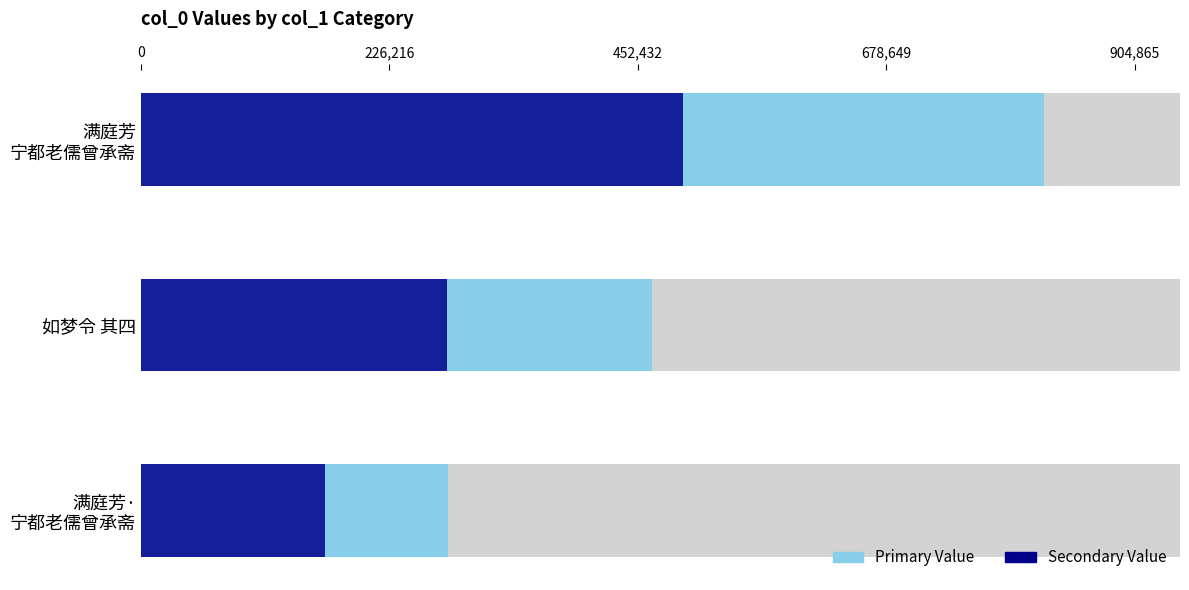

Is the value of Primary Value at 满庭芳 宁都老儒曾承斋 greater than the value of Secondary Value at 如梦令 其四?

Yes